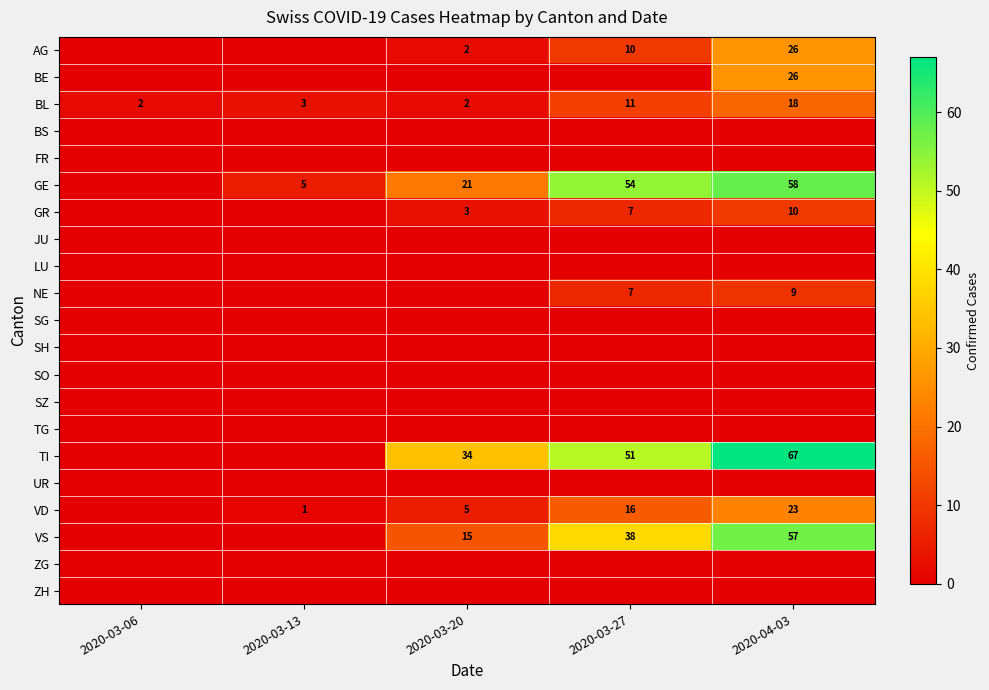

At how many categories does at least one series exceed 15?

3